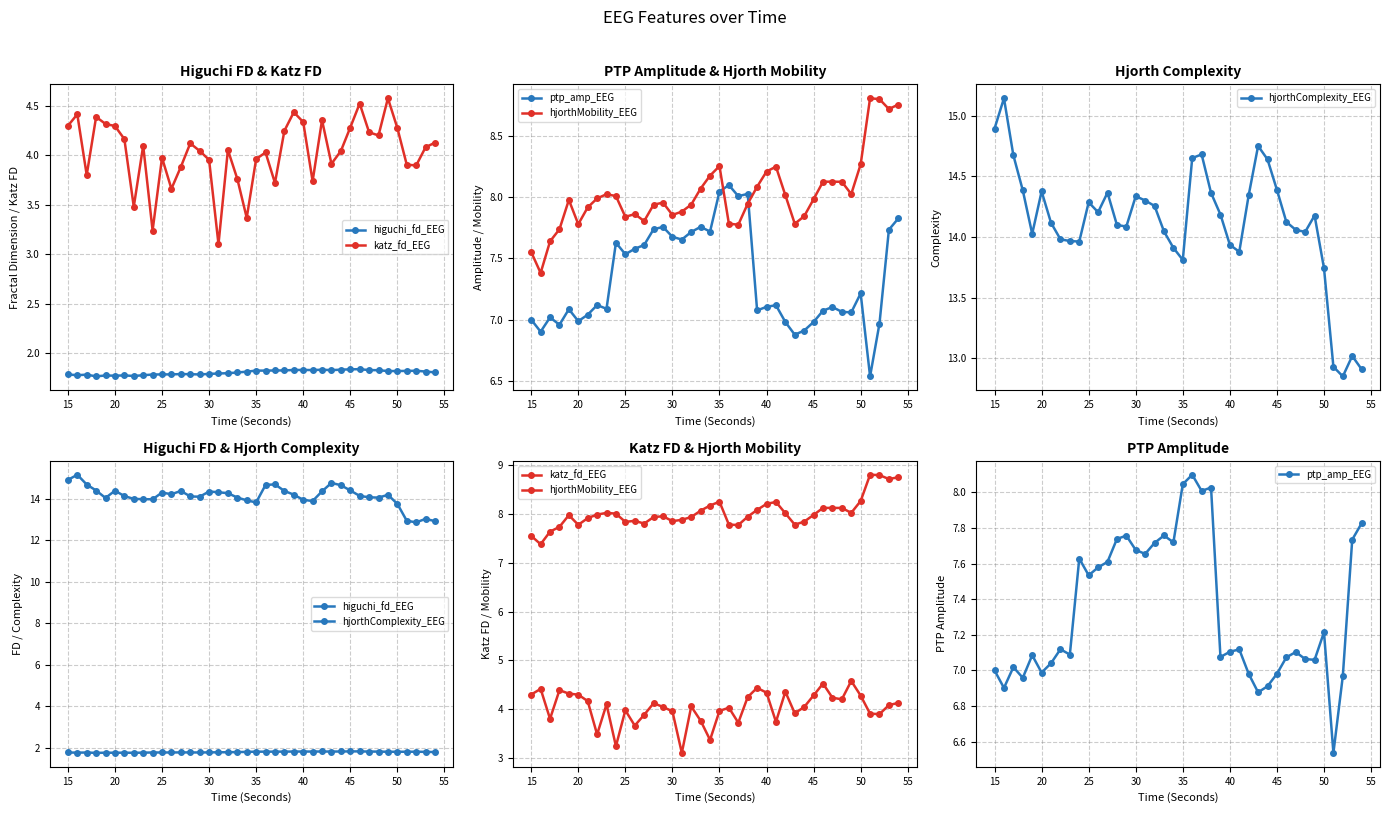

Reading right to left, what are all the values shown in this chart?

higuchi_fd_EEG: 1.8	1.8	1.8	1.8	1.8	1.8	1.8	1.8	1.8	1.8	1.8	1.8	1.8	1.8	1.8	1.8	1.8	1.8	1.8	1.8	1.8	1.8	1.8	1.8	1.8	1.8	1.8	1.8	1.8	1.8	1.8	1.8	1.8	1.8	1.8	1.8	1.8	1.8	1.8	1.8
katz_fd_EEG: 4.1	4.1	3.9	3.9	4.3	4.6	4.2	4.2	4.5	4.3	4.0	3.9	4.4	3.7	4.3	4.4	4.2	3.7	4.0	4.0	3.4	3.8	4.1	3.1	4.0	4.0	4.1	3.9	3.7	4.0	3.2	4.1	3.5	4.2	4.3	4.3	4.4	3.8	4.4	4.3
ptp_amp_EEG: 7.8	7.7	7.0	6.5	7.2	7.1	7.1	7.1	7.1	7.0	6.9	6.9	7.0	7.1	7.1	7.1	8.0	8.0	8.1	8.0	7.7	7.8	7.7	7.7	7.7	7.8	7.7	7.6	7.6	7.5	7.6	7.1	7.1	7.0	7.0	7.1	7.0	7.0	6.9	7.0
hjorthMobility_EEG: 8.8	8.7	8.8	8.8	8.3	8.0	8.1	8.1	8.1	8.0	7.8	7.8	8.0	8.2	8.2	8.1	7.9	7.8	7.8	8.3	8.2	8.1	7.9	7.9	7.9	8.0	7.9	7.8	7.9	7.8	8.0	8.0	8.0	7.9	7.8	8.0	7.7	7.6	7.4	7.6
hjorthComplexity_EEG: 12.9	13.0	12.9	12.9	13.7	14.2	14.0	14.1	14.1	14.4	14.6	14.7	14.3	13.9	13.9	14.2	14.4	14.7	14.7	13.8	13.9	14.0	14.3	14.3	14.3	14.1	14.1	14.4	14.2	14.3	14.0	14.0	14.0	14.1	14.4	14.0	14.4	14.7	15.1	14.9